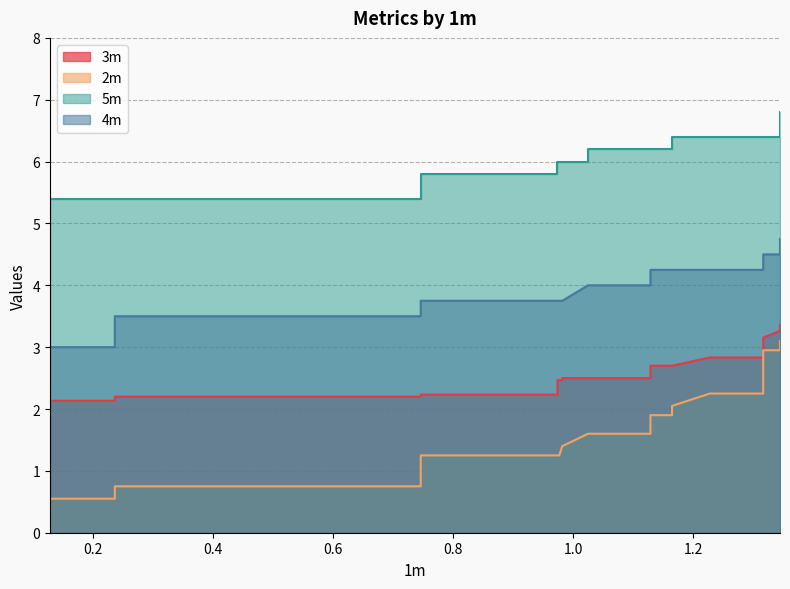

True or false: 5m and 4m cross at least once.

False